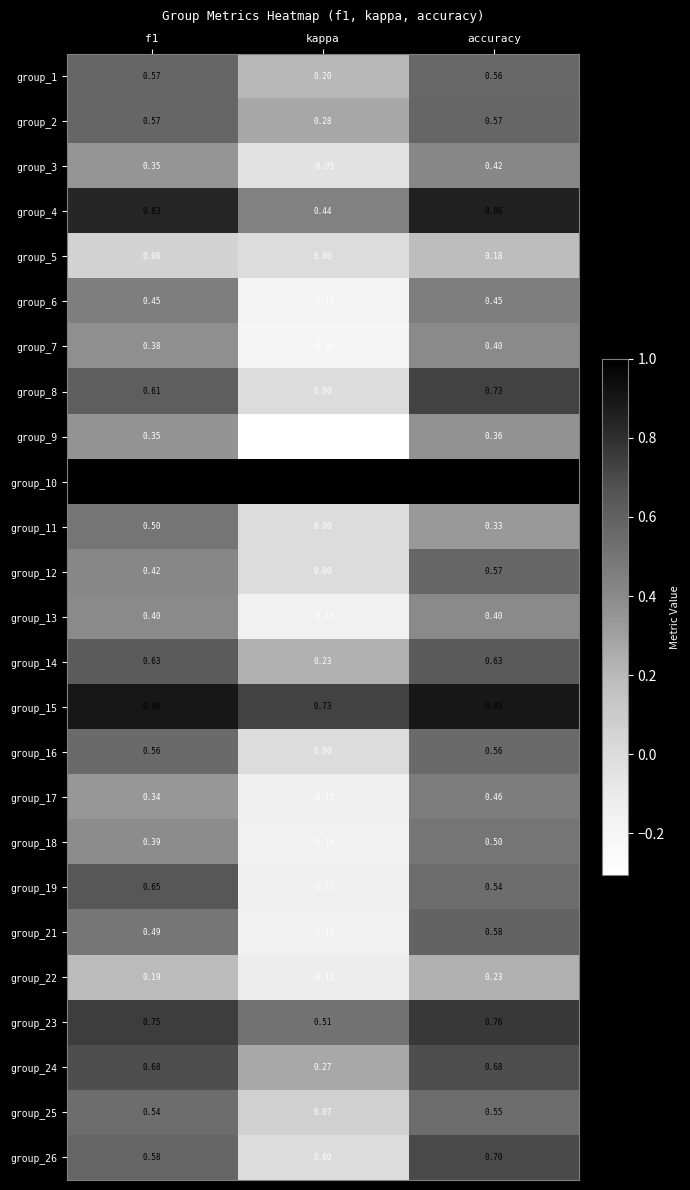

Is the value of group_21 at kappa greater than the value of group_6 at accuracy?

No